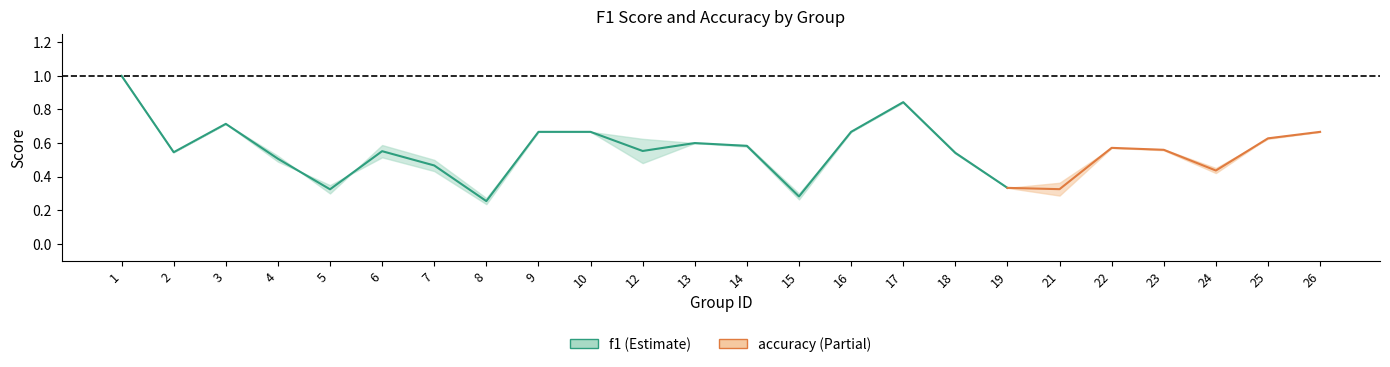

Which label corresponds to the largest value in the chart?

1